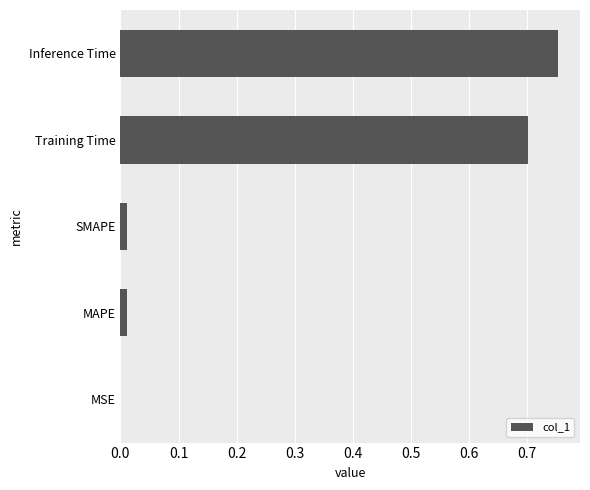

What is the sum of all values?

1.5